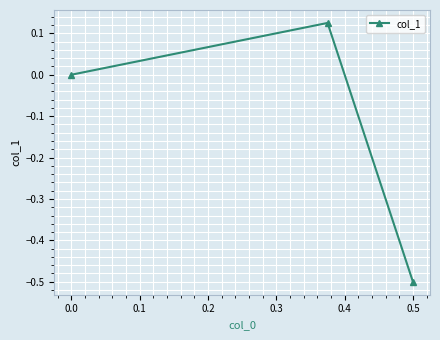

How many lines are shown in the chart?

1